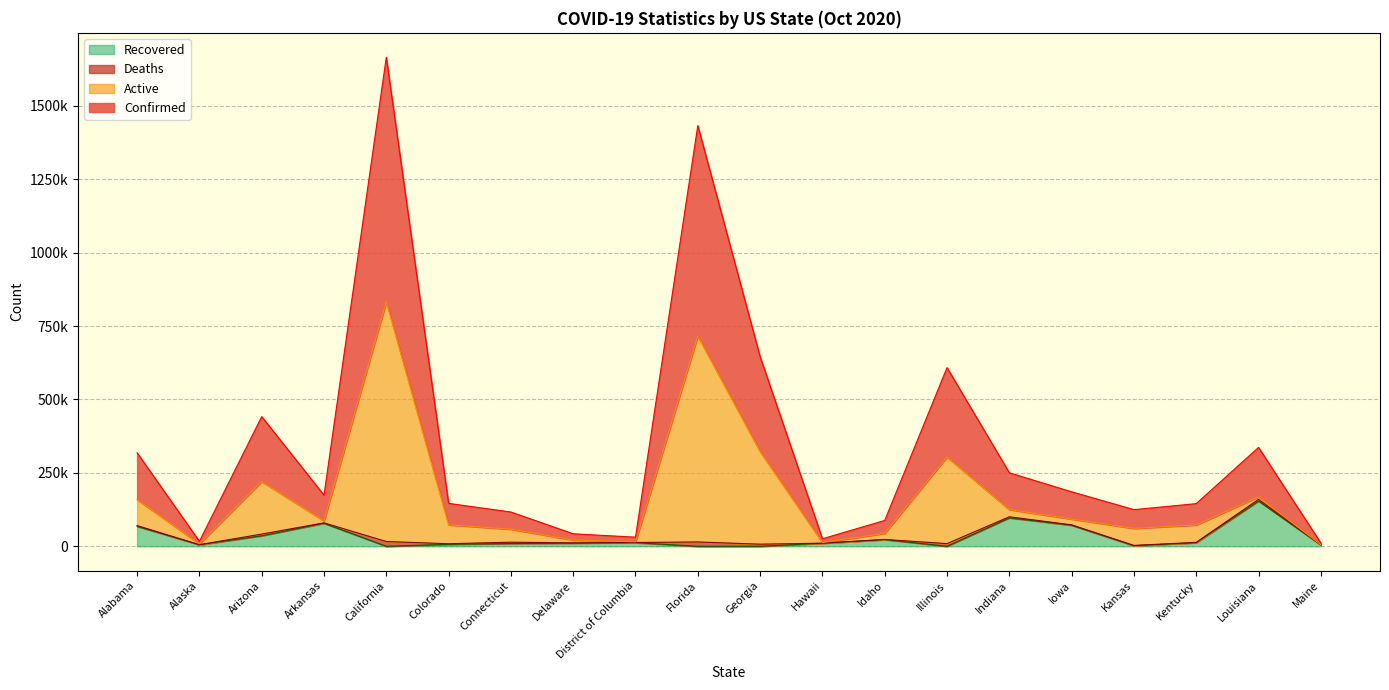

What is the sum of the Active values at District of Columbia and Connecticut?

73816